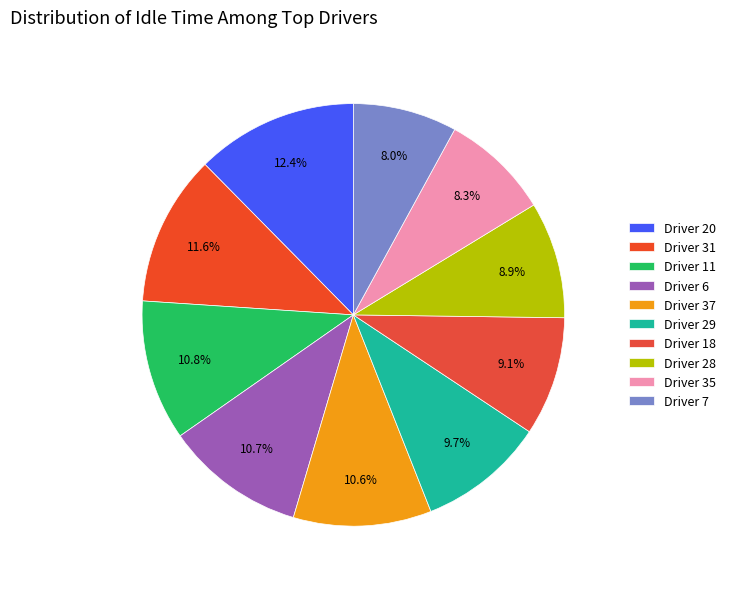

Count the number of slices in the pie.

10